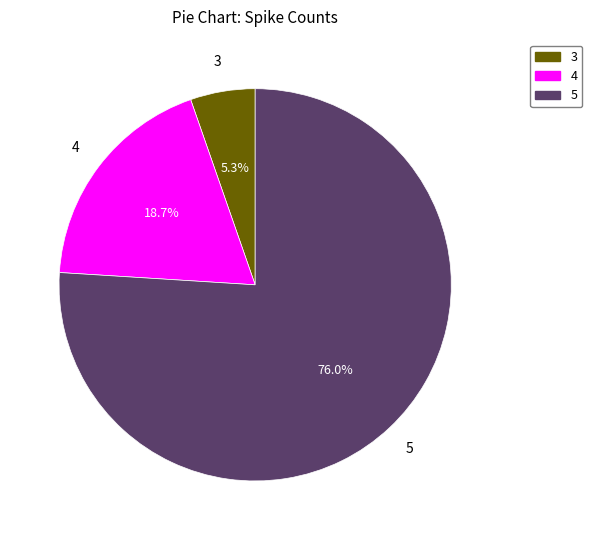

Which category has the smallest portion of the pie?

3